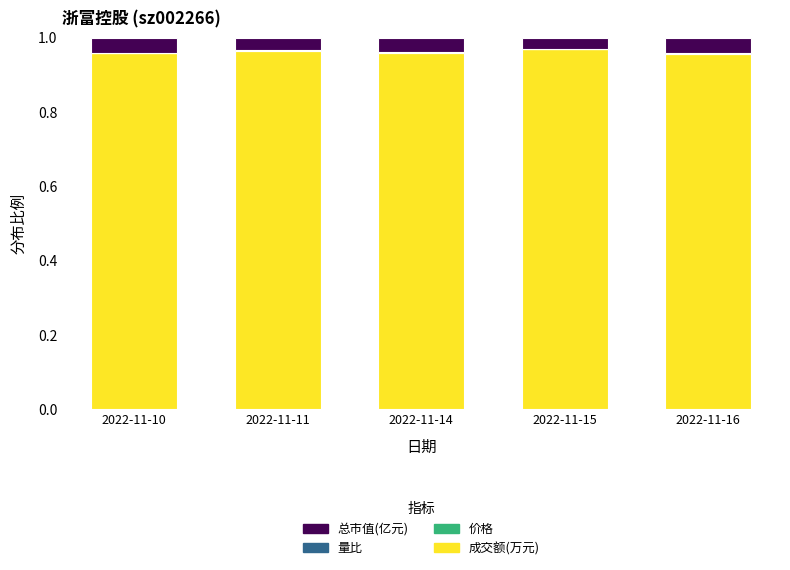

Is it true that 成交额(万元) equals 0.3 at 2022-11-15?

False